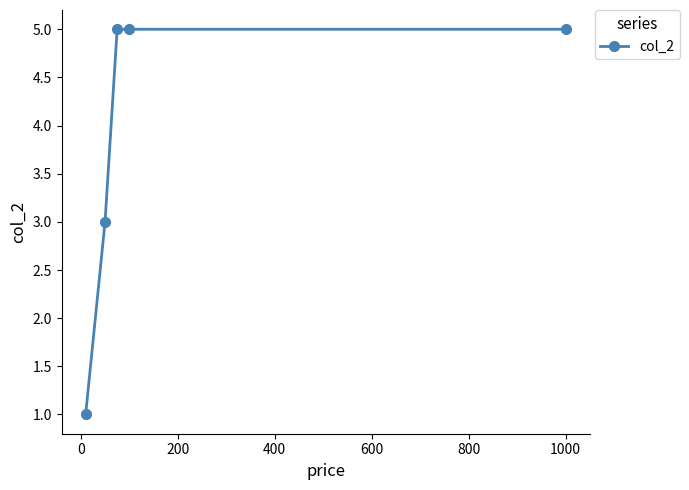

What is the greatest value displayed?

5